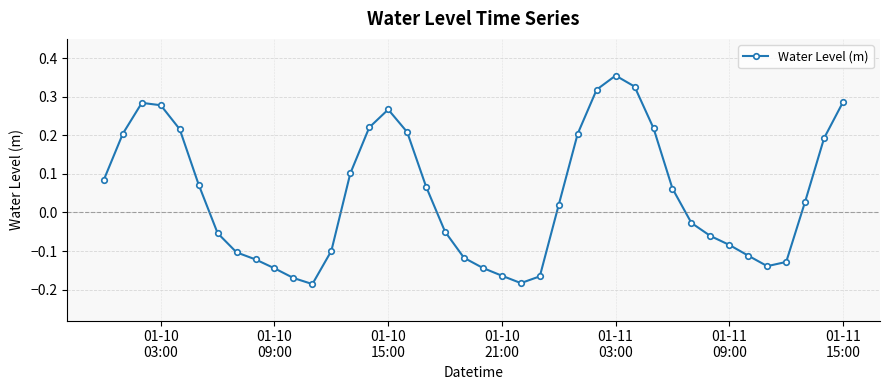

What is the difference between the maximum and second lowest values?

0.5